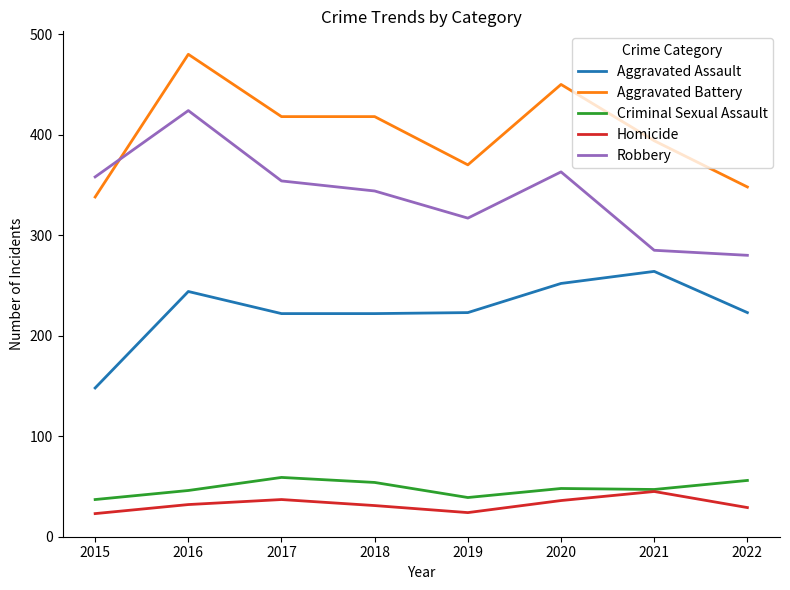

Which category has the lowest value in the Robbery series?

2022